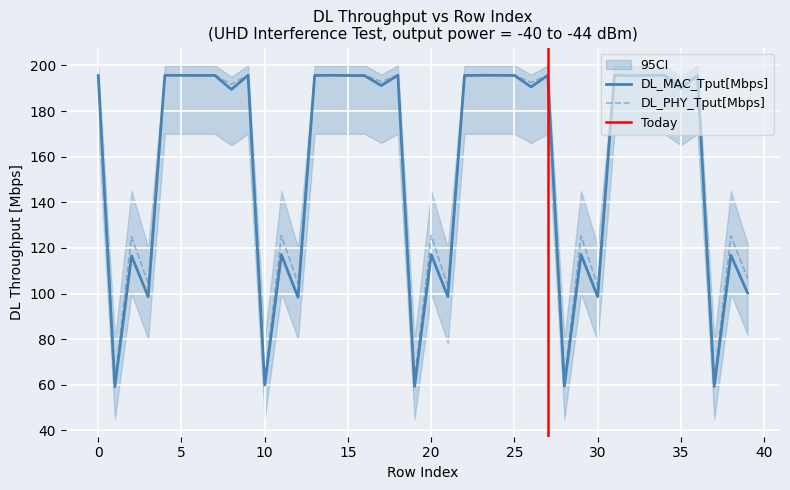

The DL_PHY_Tput[Mbps] series shows 101.7 at 23. True or false?

False